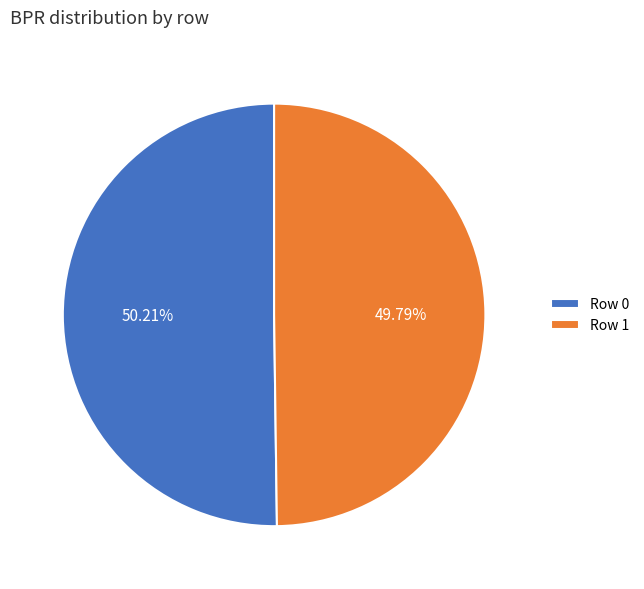

To the nearest percent, what is the average slice percentage?

50%